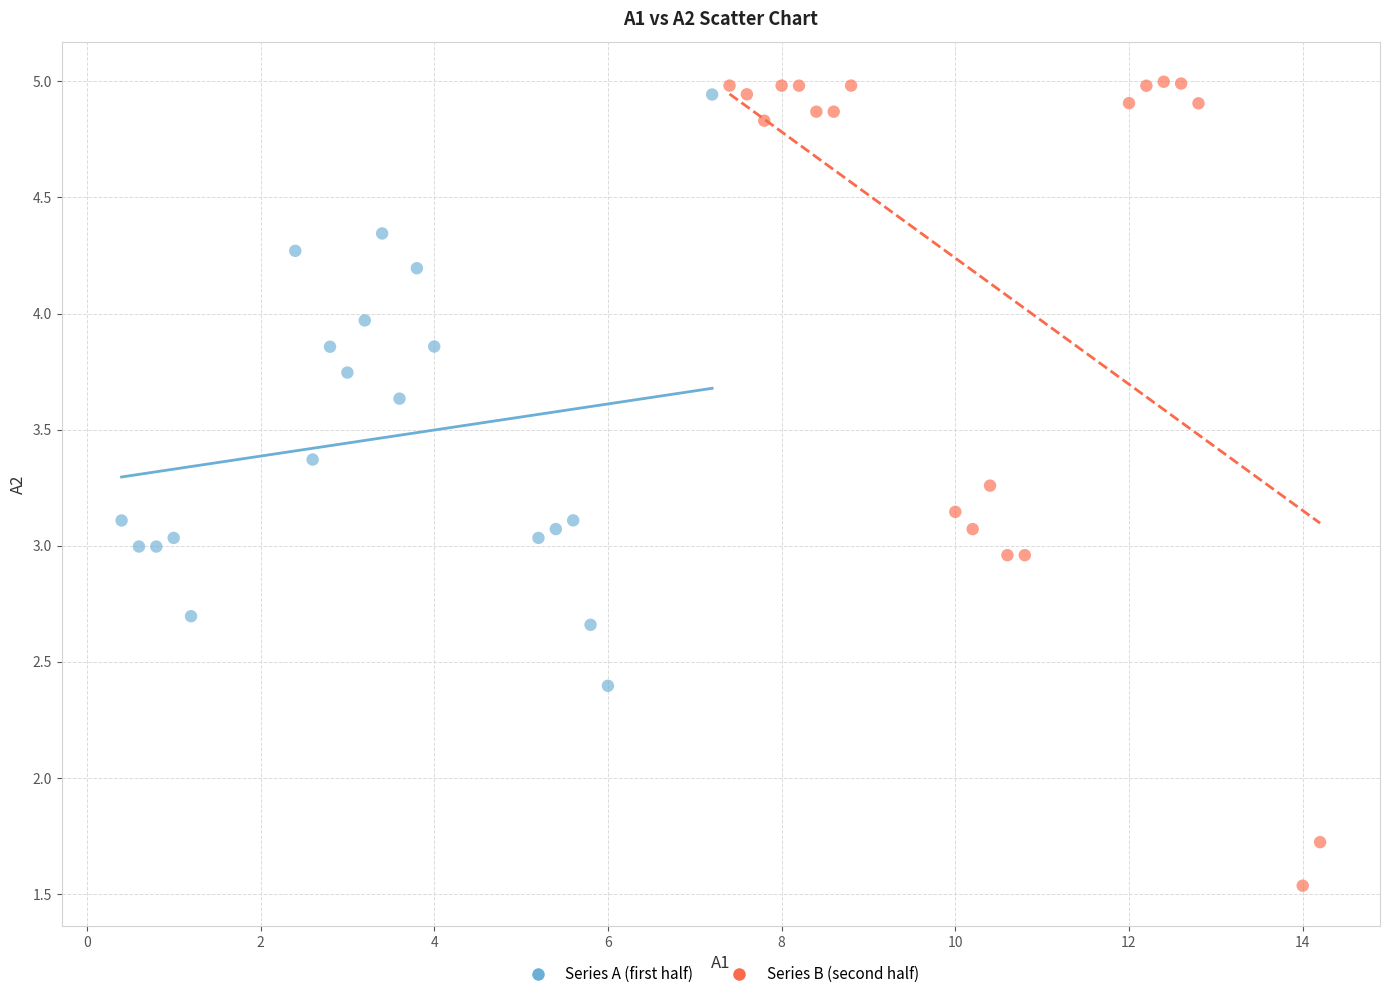

Which series reaches the minimum Y coordinate?

Series B (second half)